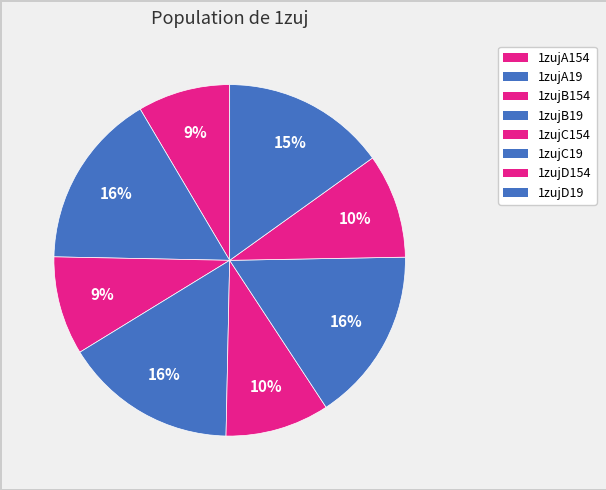

What is the smallest slice in the pie chart?

1zujA154